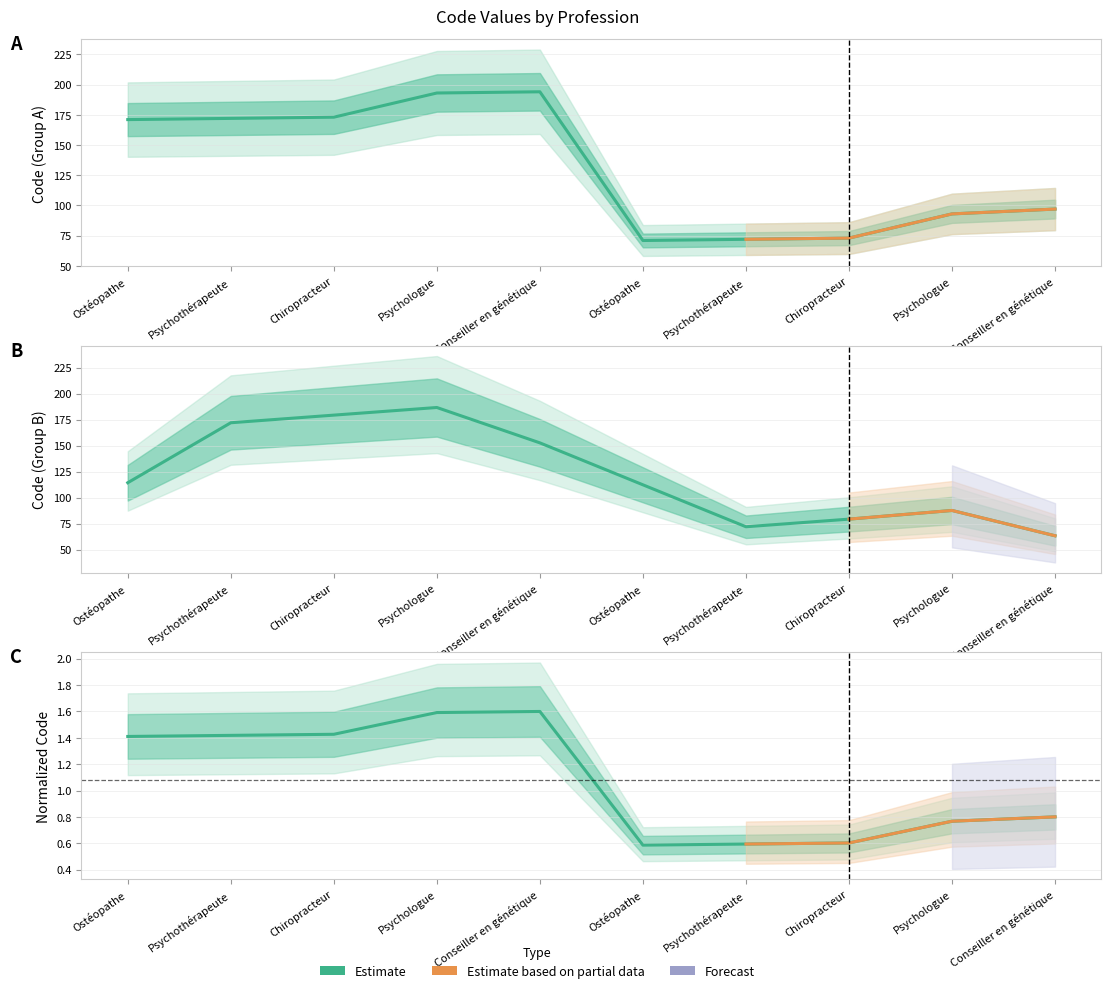

Between Psychologue and Ostéopathe, which is larger?

Psychologue